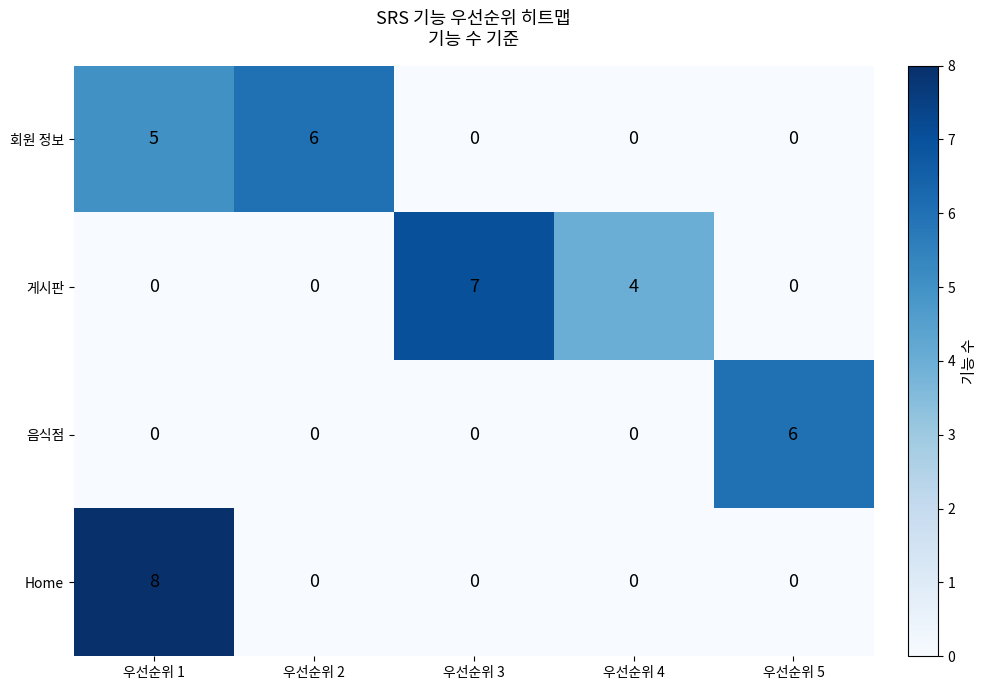

How many values in 회원 정보 are above zero?

2